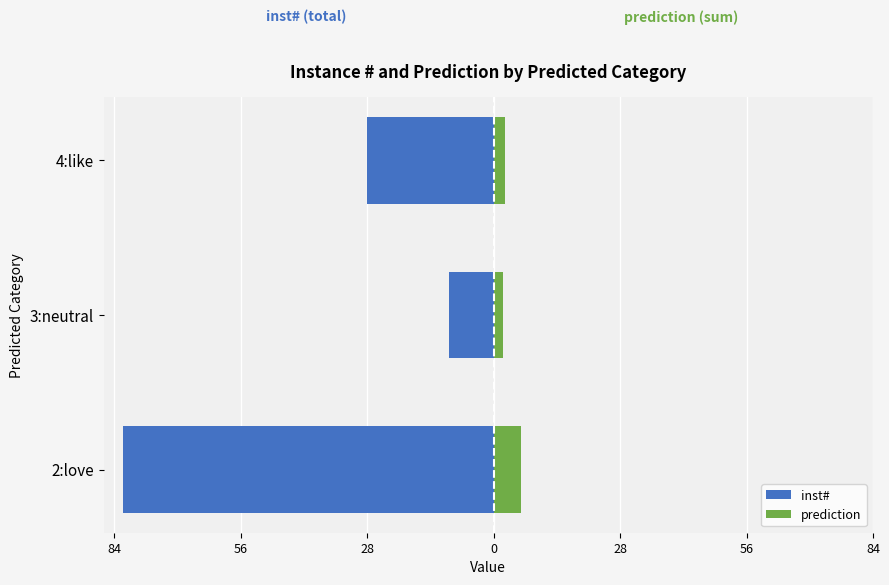

What is the value of the prediction bar at the 2nd from the left?

2.0